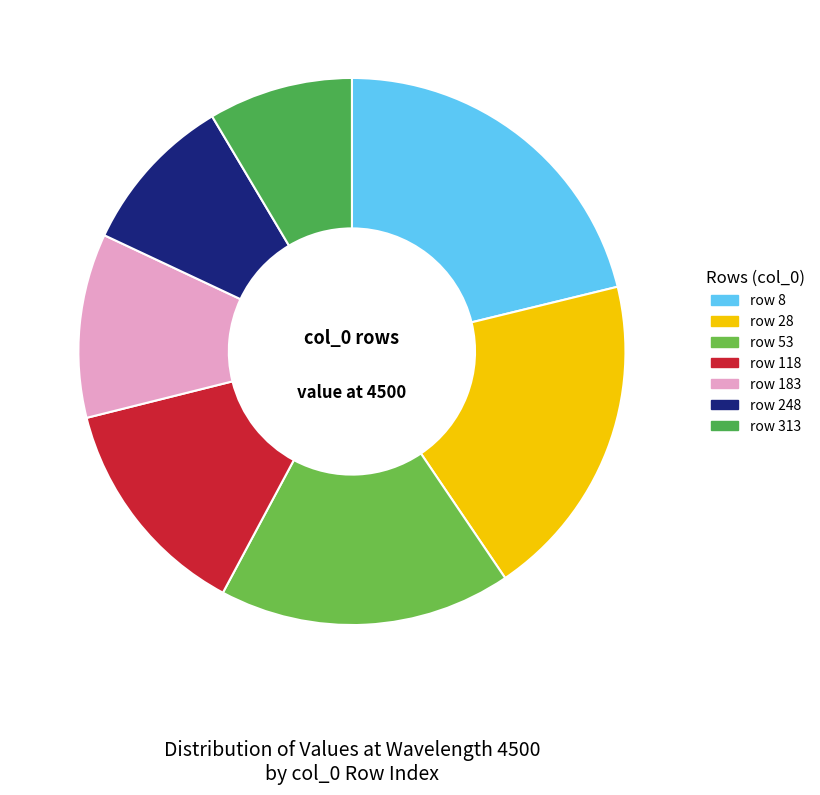

Count the number of slices in the pie.

7